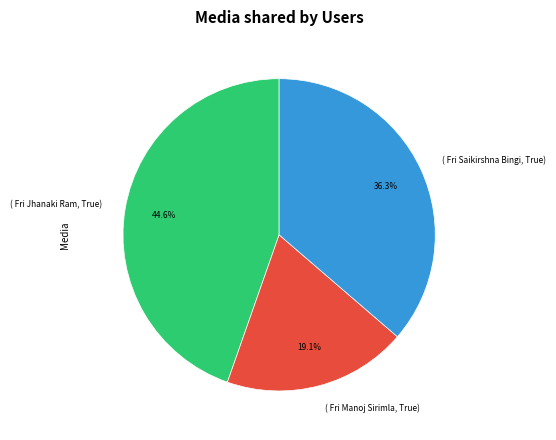

Approximately how many times larger is the value at ( Fri Saikirshna Bingi, True) compared to ( Fri Manoj Sirimla, True)?

1.9